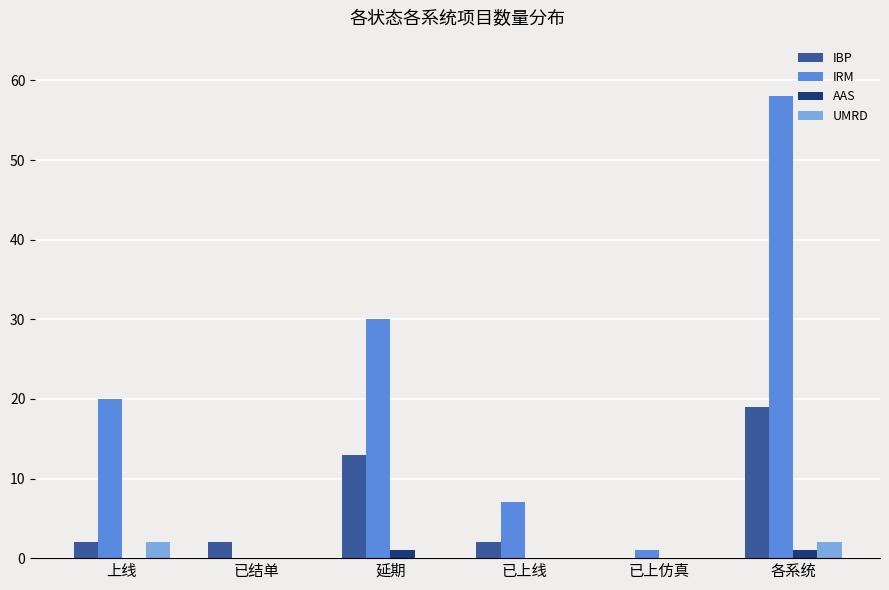

How many data points does each series have?

6